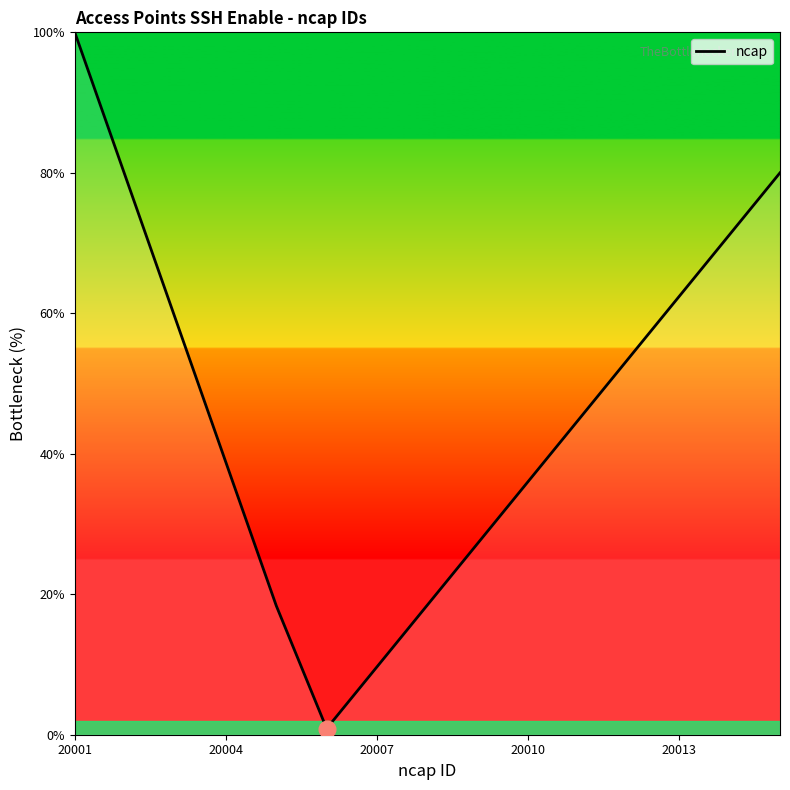

How many interior local valleys (lower than both neighbors) does the data have?

1